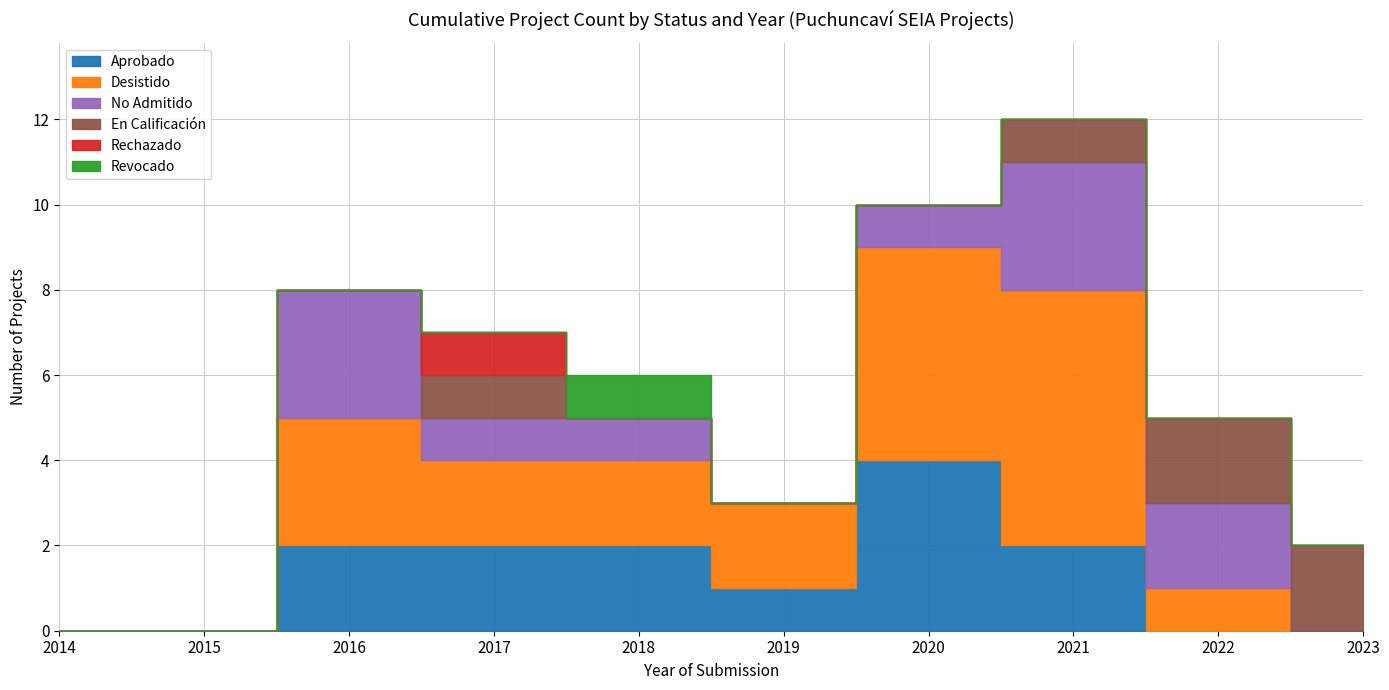

True or false: Aprobado and Desistido cross at least once.

False